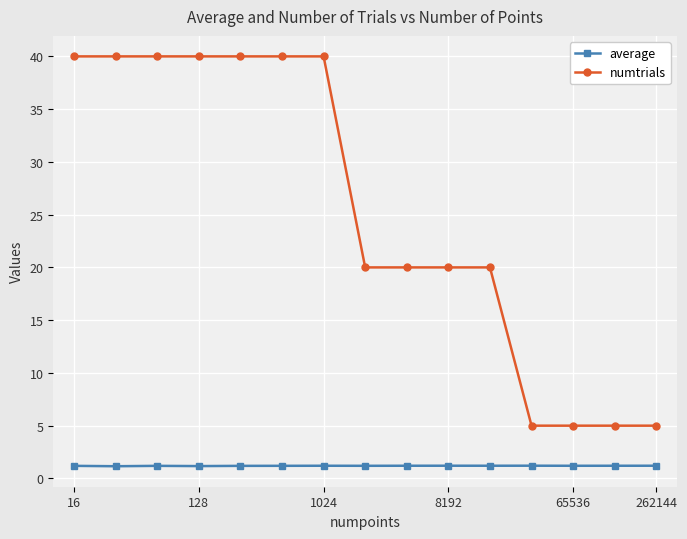

Which series has the widest spread of values?

numtrials